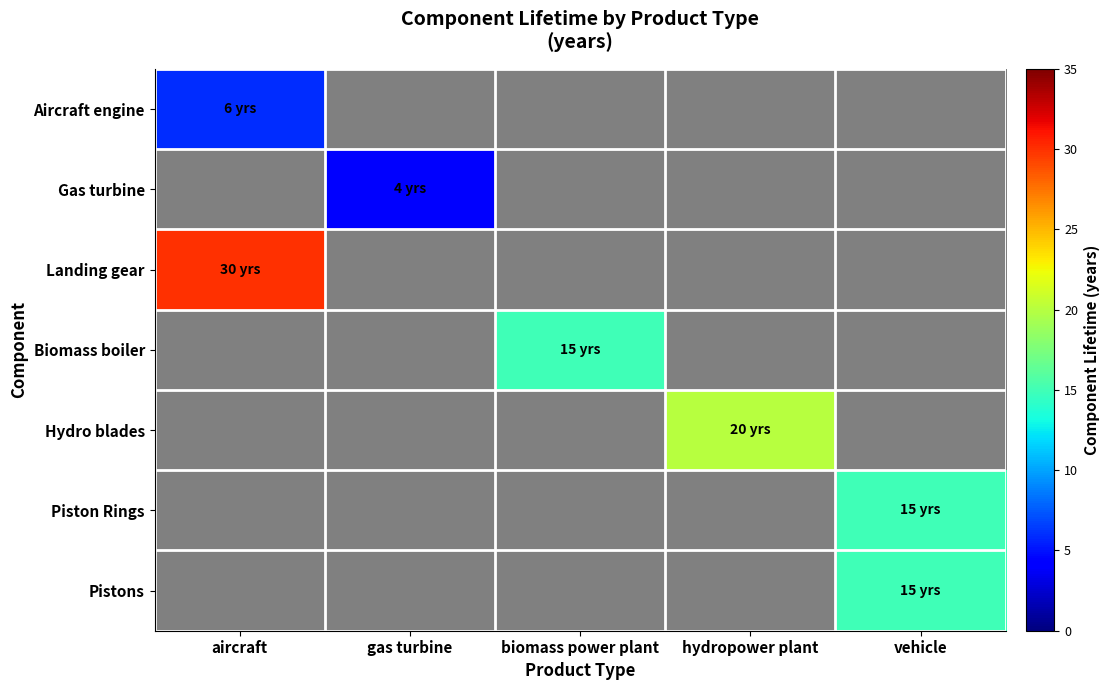

At which category is the sum across all series the highest?

aircraft